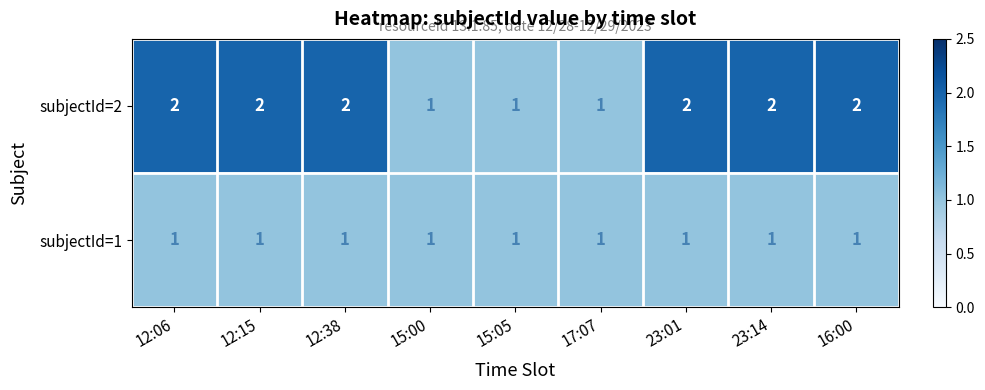

How many subjectId=2 values are between 1 and 2?

9